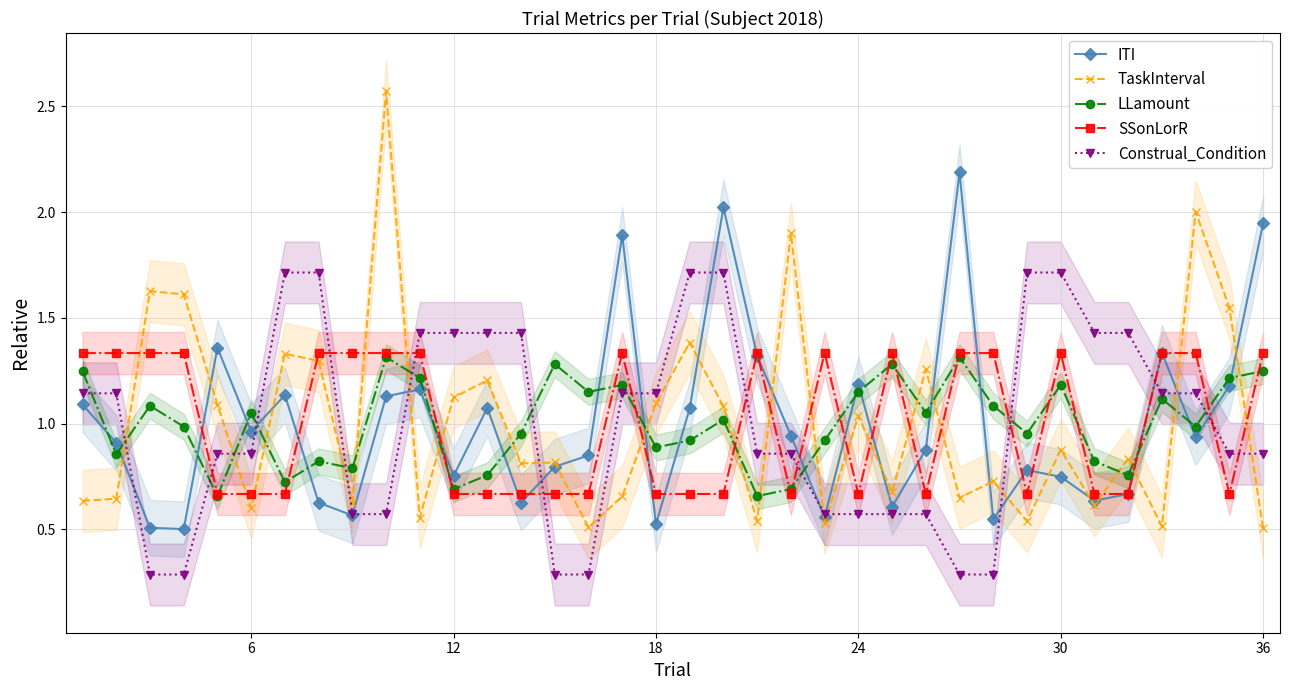

What is the value of the LLamount point at the 13th from the left?

1.1